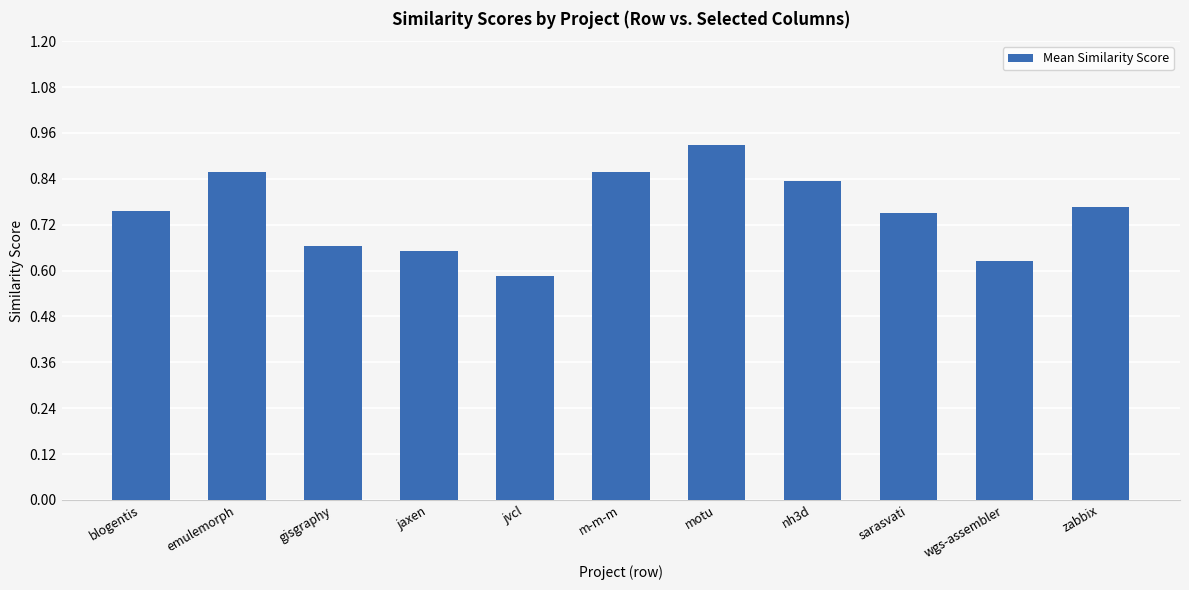

What is the sum of all values?

8.3